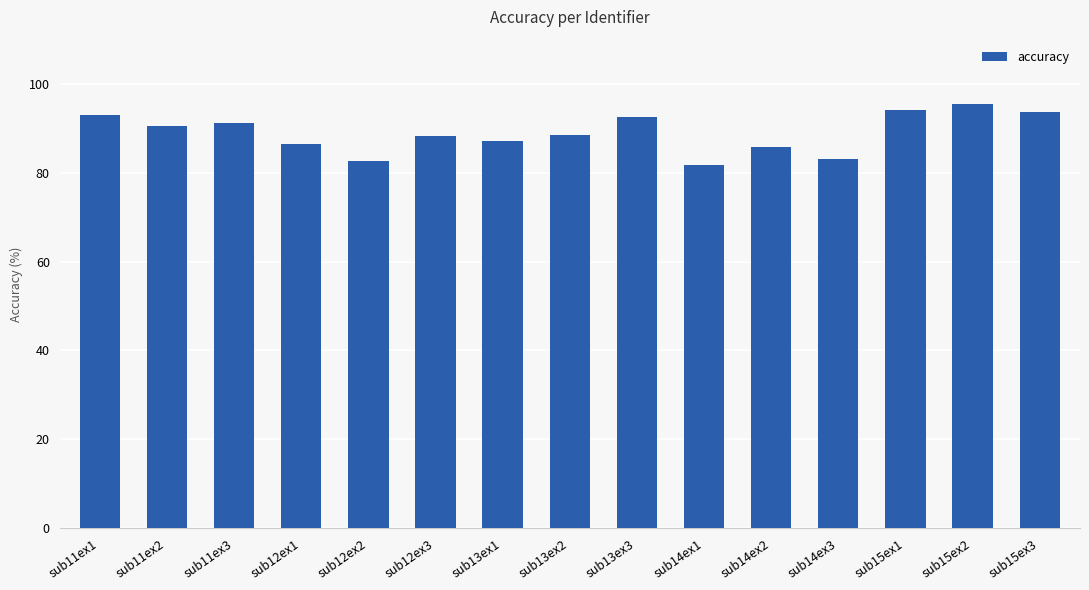

What position from the right is sub14ex3?

4